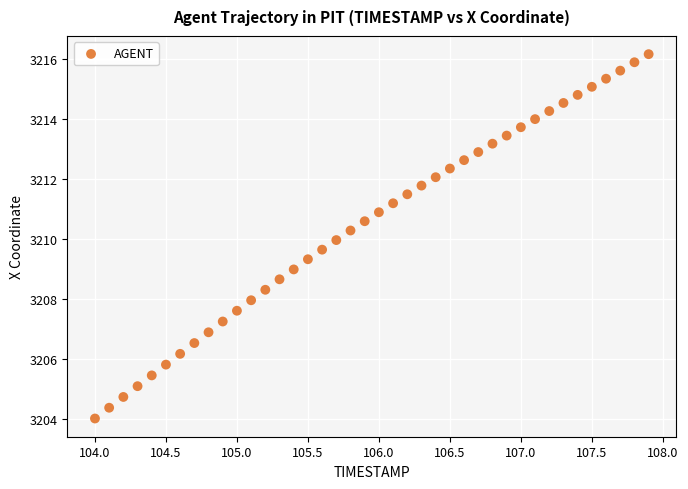

What is the range of X values (max minus min)?

3.9